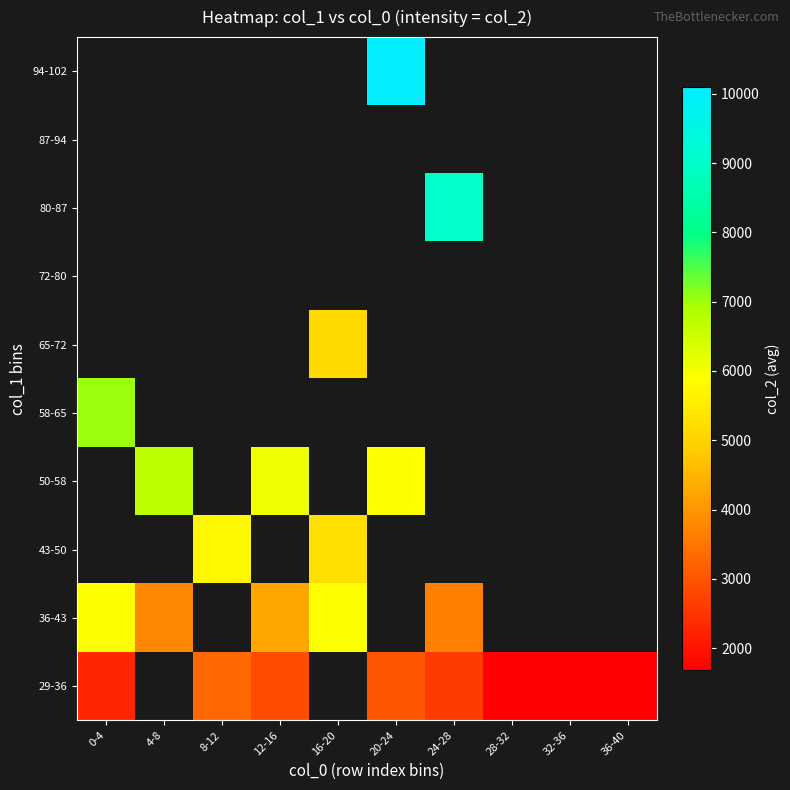

How many values in 29-36 are above zero?

8